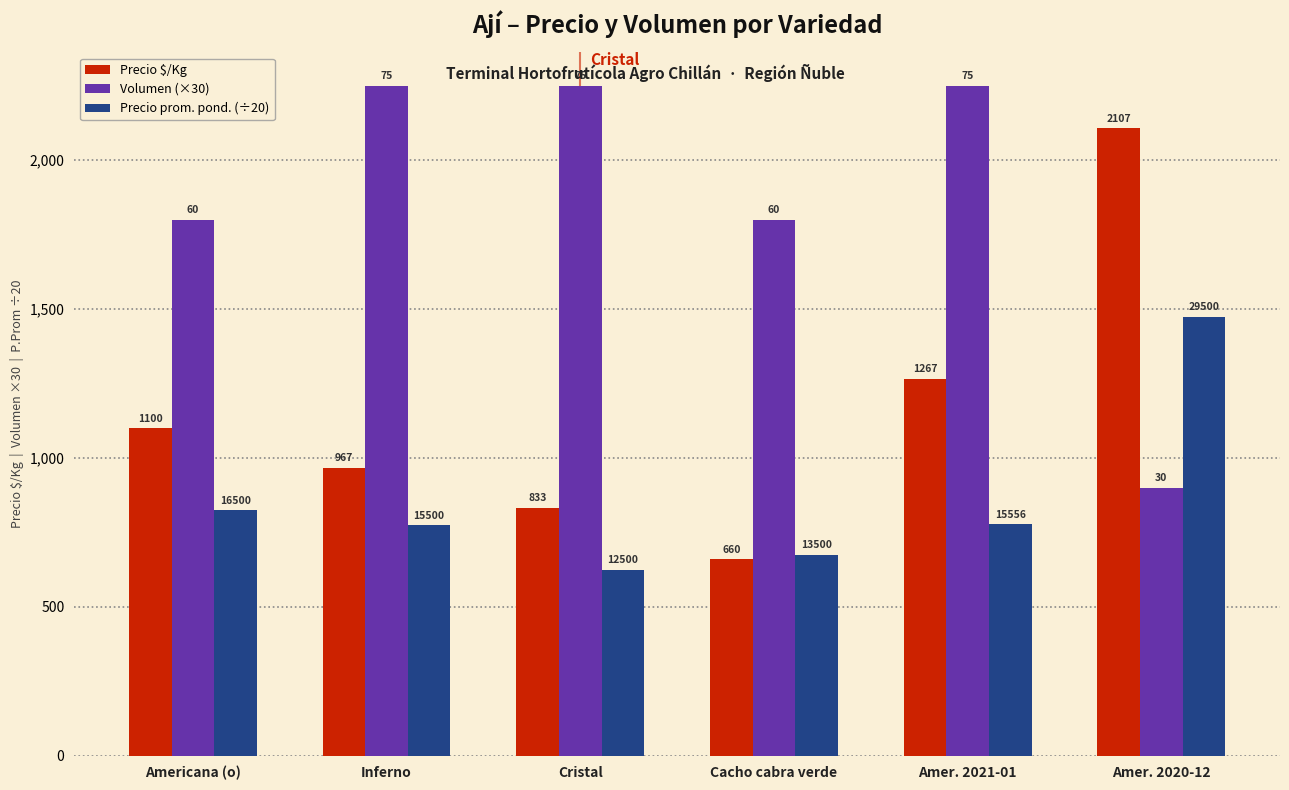

Rank the categories by Precio prom. pond. (÷20) value from highest to lowest.

Amer. 2020-12, Americana (o), Amer. 2021-01, Inferno, Cacho cabra verde, Cristal